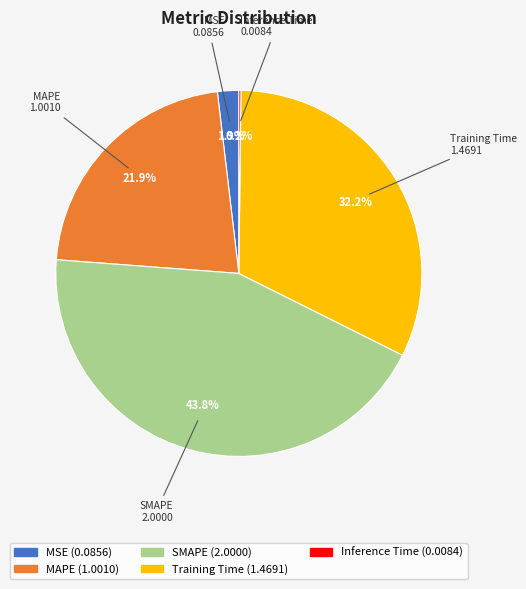

To the nearest percent, what portion does MAPE represent?

22%